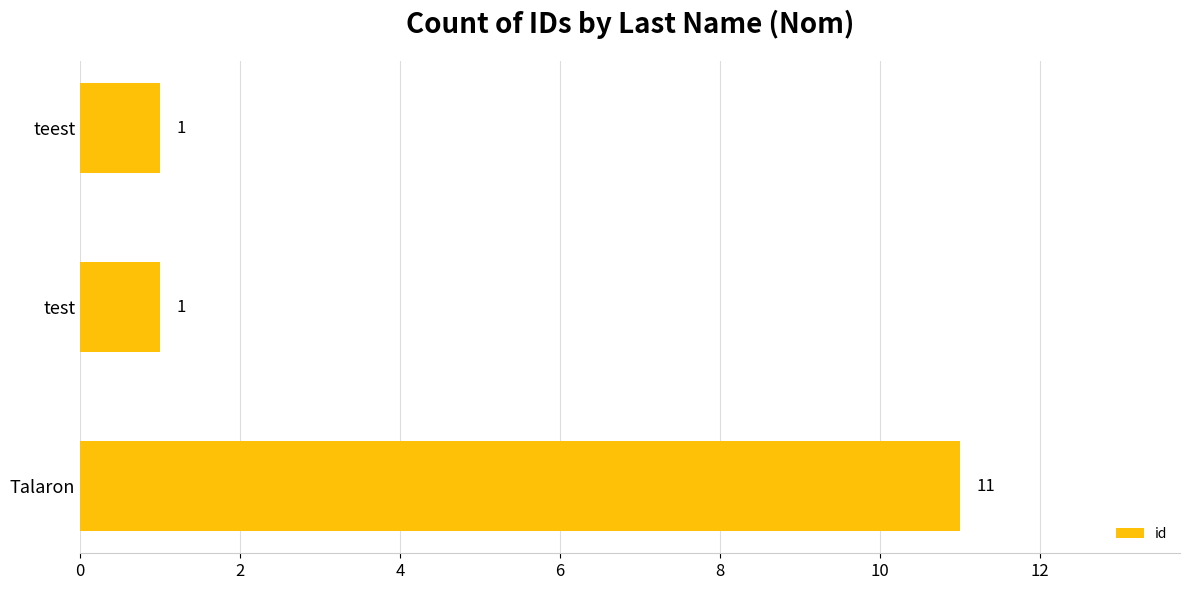

Which category has the highest value across all series?

Talaron